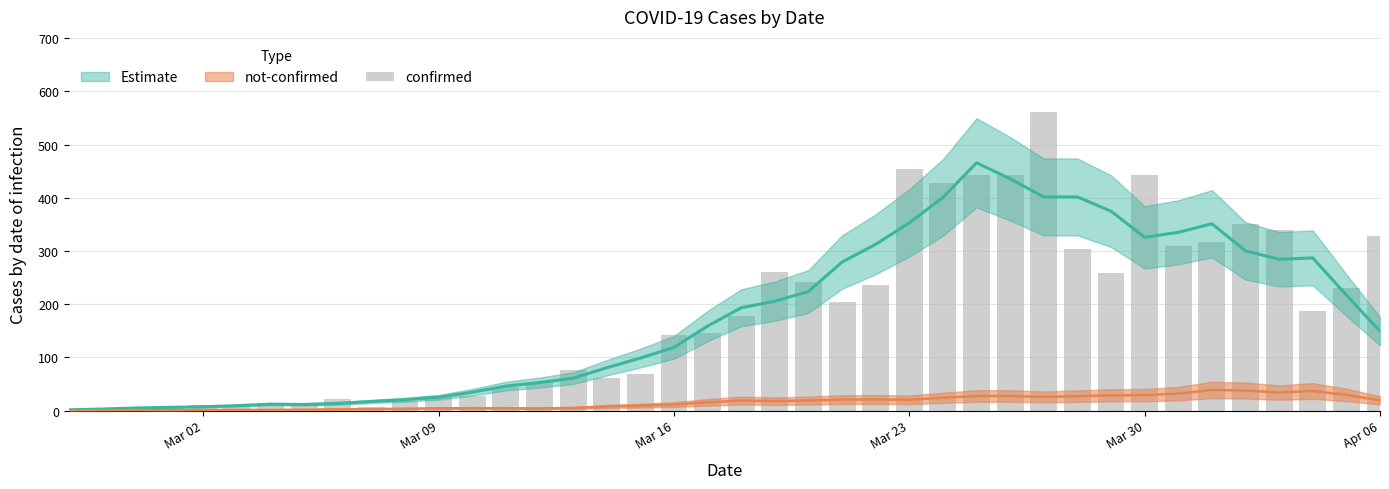

The value at Mar 02 is 4. True or false?

False